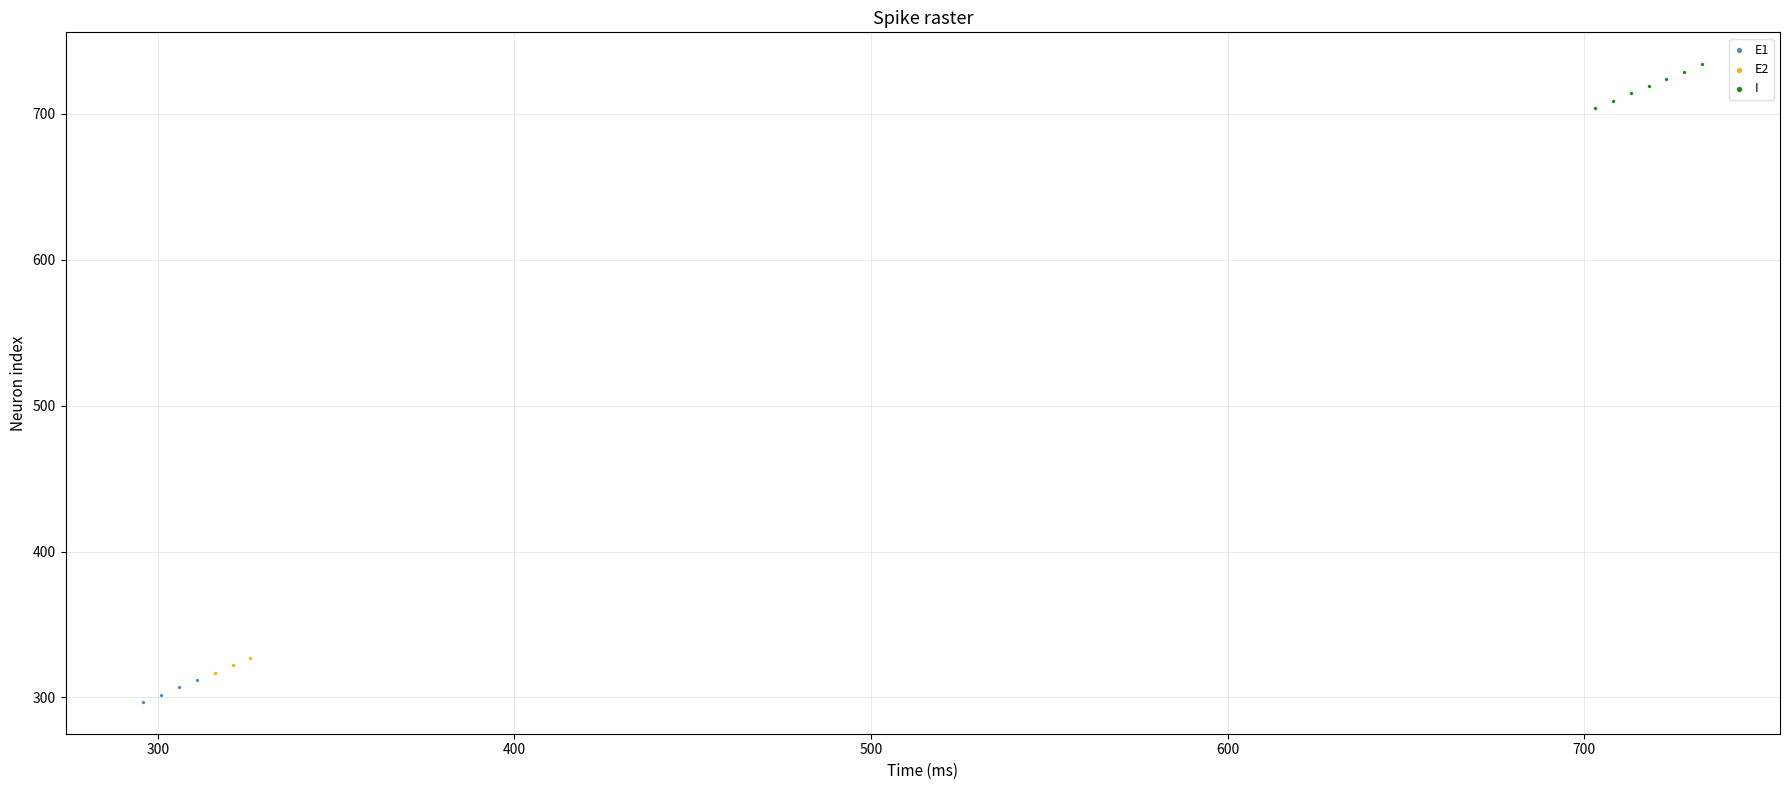

Which series contains the lowest Y value?

E1